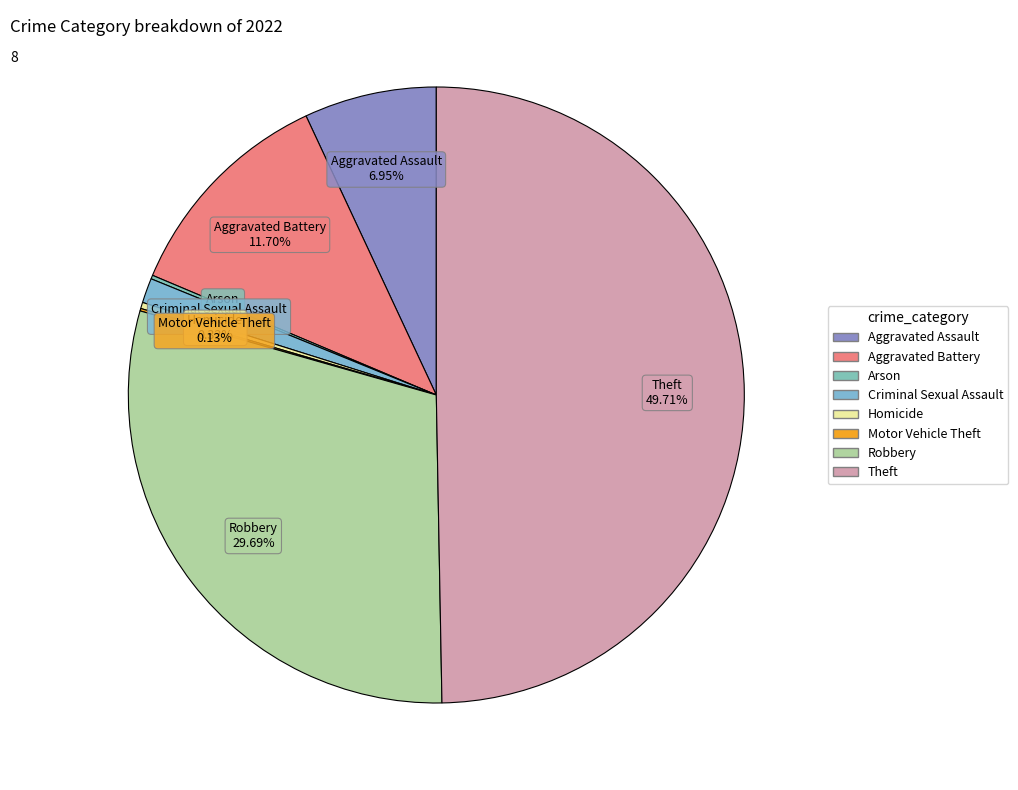

To the nearest percent, what is the average slice percentage?

12%